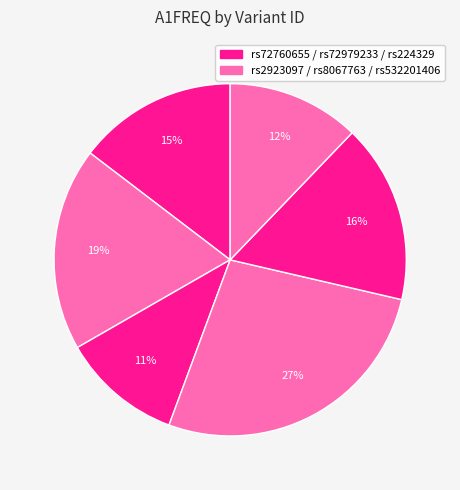

Which slice is the largest?

rs8067763